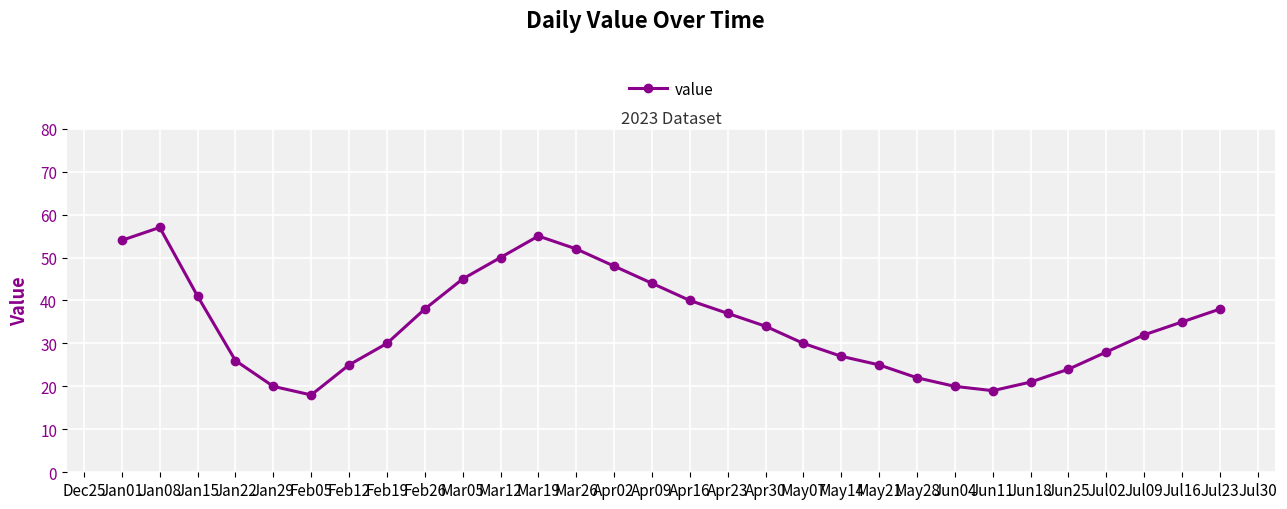

What is the change in value from May28 to Jul02?

+6